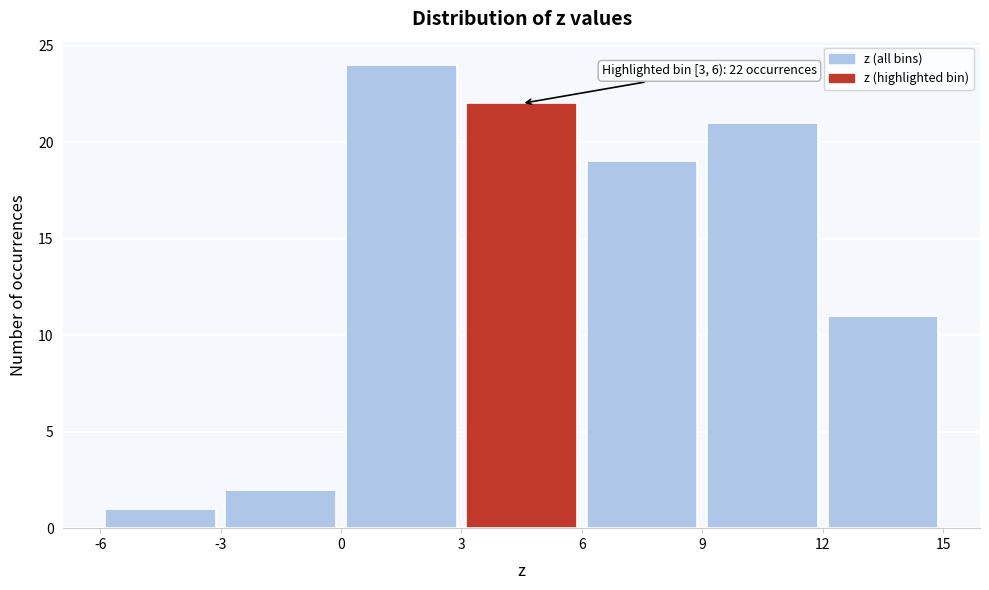

Which range on the x-axis has the tallest bar?

0 to 3